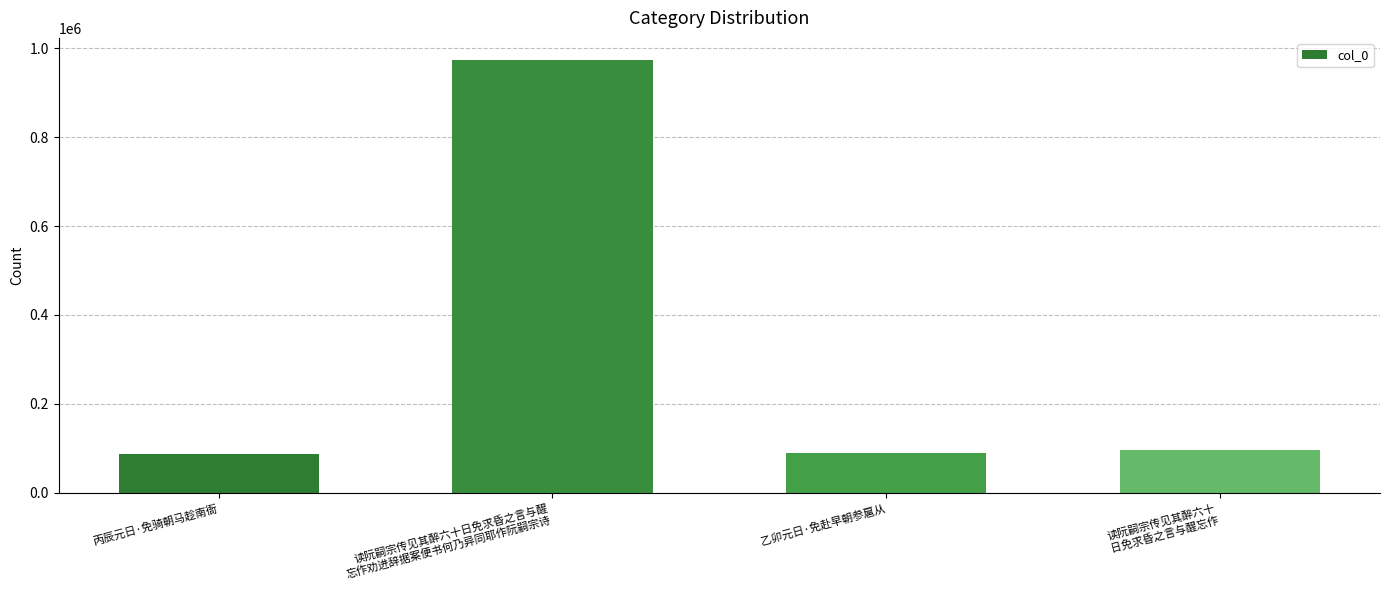

What is the average value?

312118